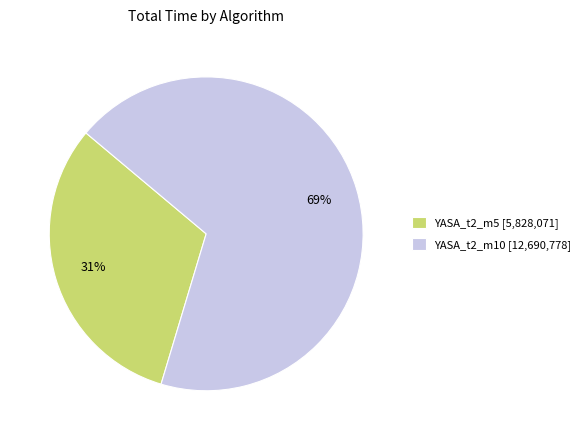

Is it true that YASA_t2_m10 [12,690,778] is 62% of the pie?

False